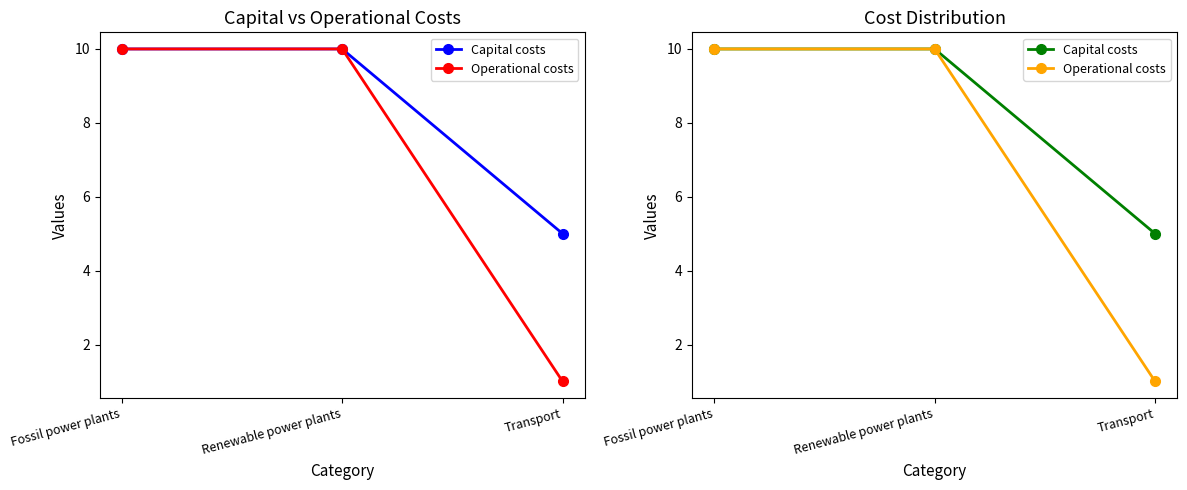

How many lines are shown in the chart?

2